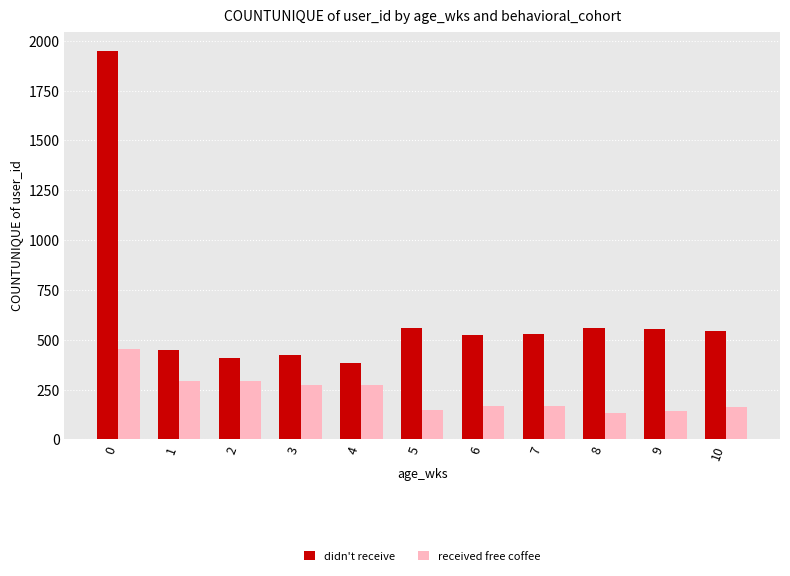

What is the total value across all series at 8?

690